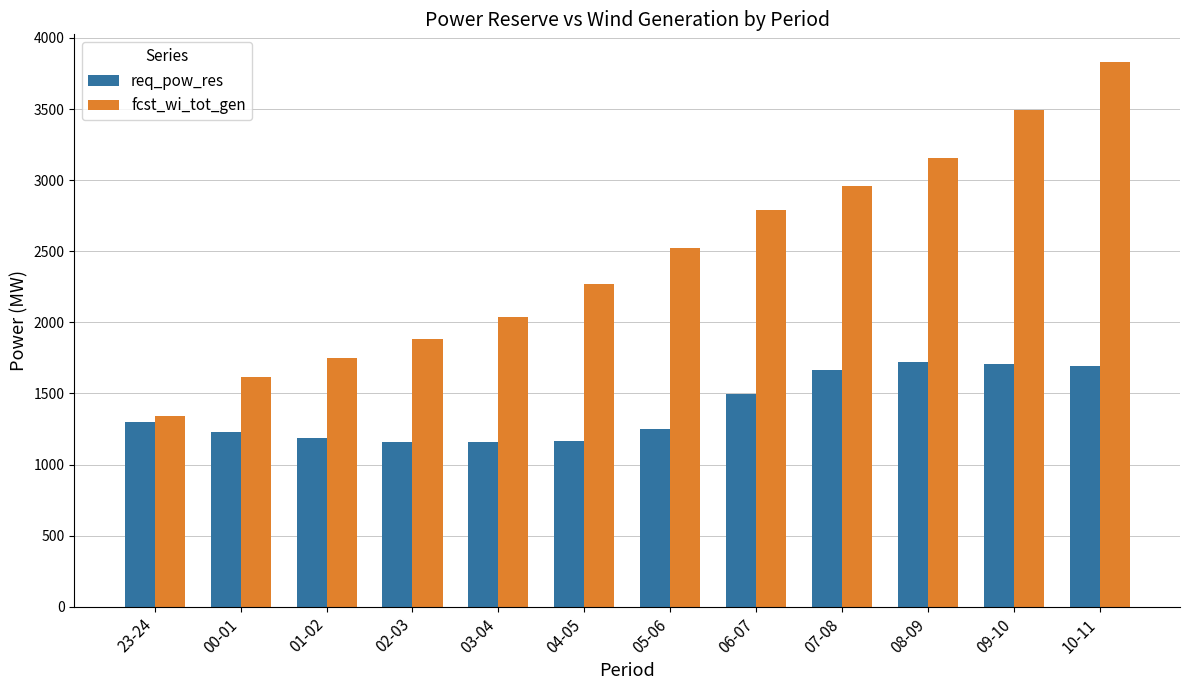

What position from the right is 08-09?

3